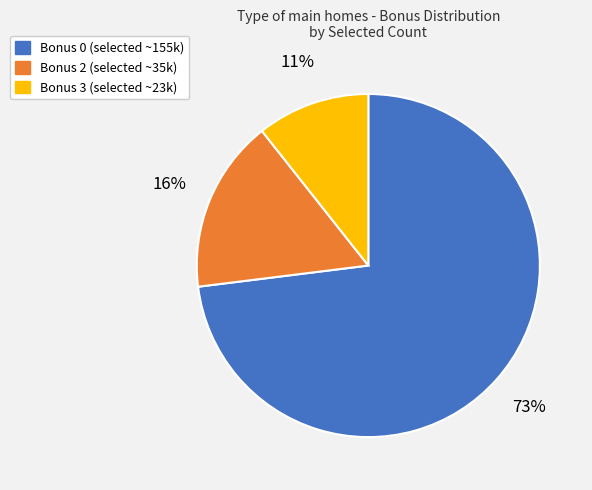

Is it true that Bonus 3 (selected ~23k) is 5% of the pie?

False